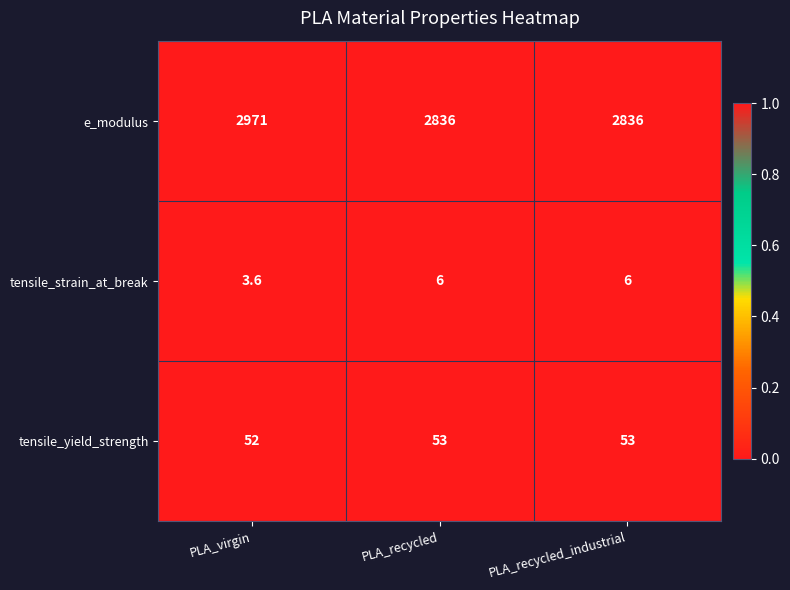

What is the difference between the highest and lowest values at PLA_virgin?

2967.4